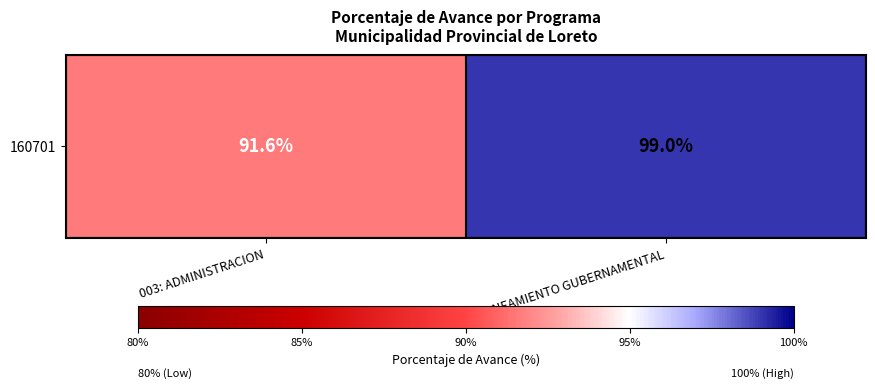

What is the sum of all values?

190.6